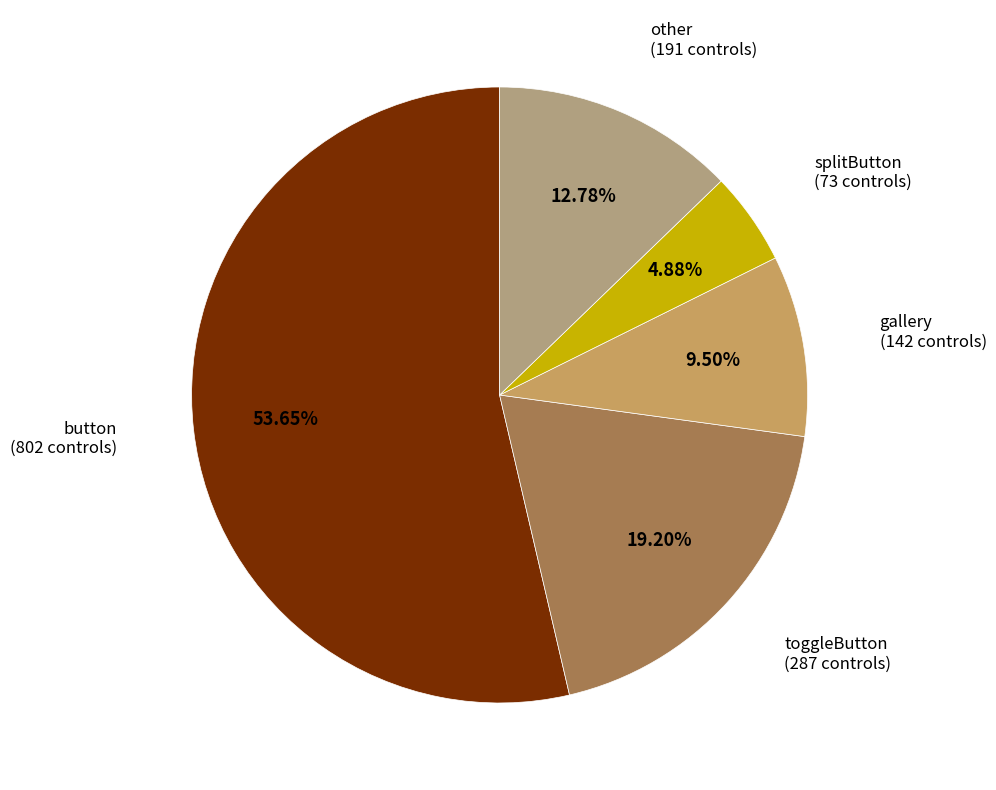

Does any single category account for the majority?

Yes